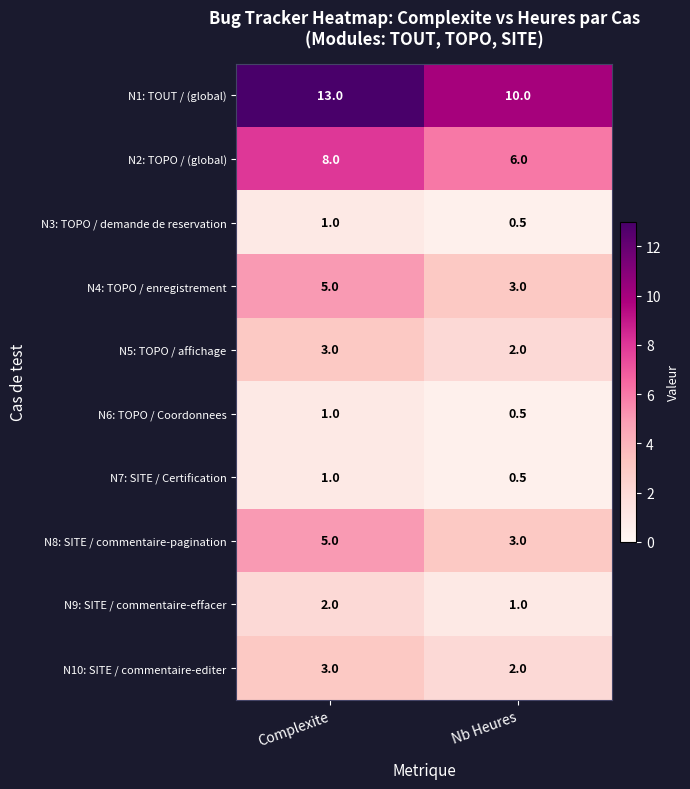

What is the average value of the N6: TOPO / Coordonnees series?

0.8